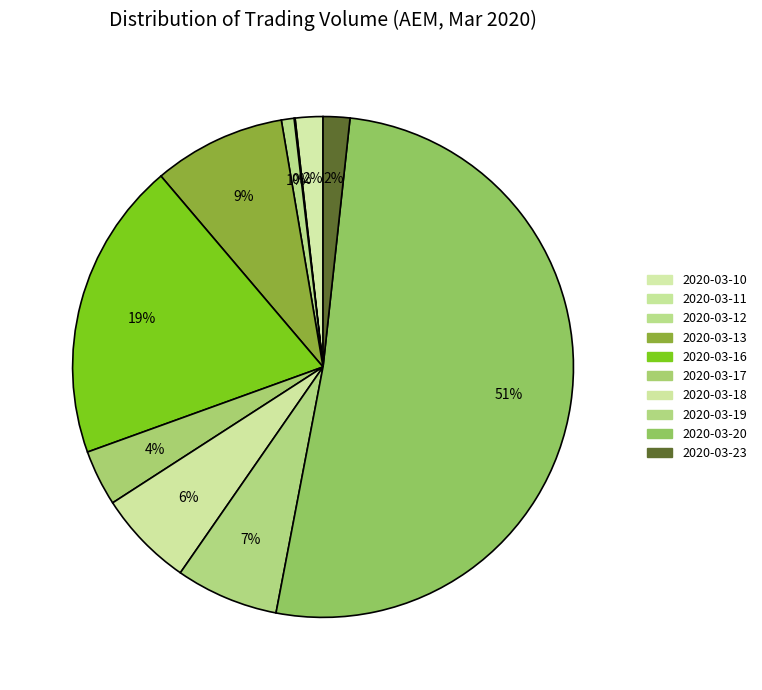

What is the smallest slice in the pie chart?

2020-03-11